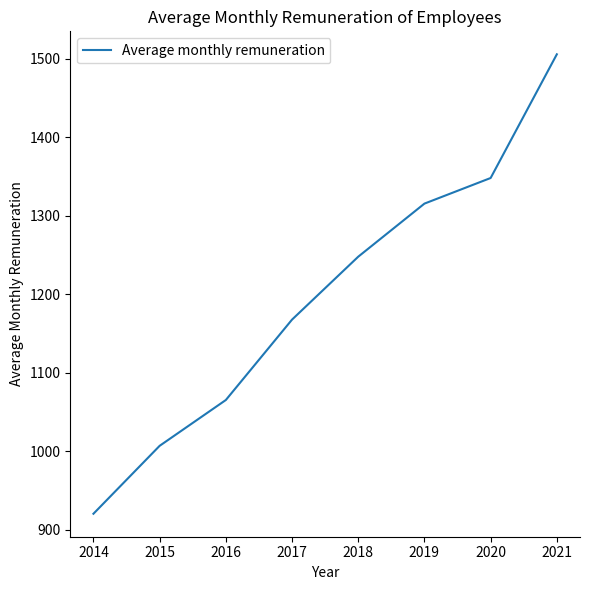

Reading right to left, list all the values displayed in this chart.

2021=1505.8	2020=1348.1	2019=1315.5	2018=1247.8	2017=1167.6	2016=1065.1	2015=1006.7	2014=920.1